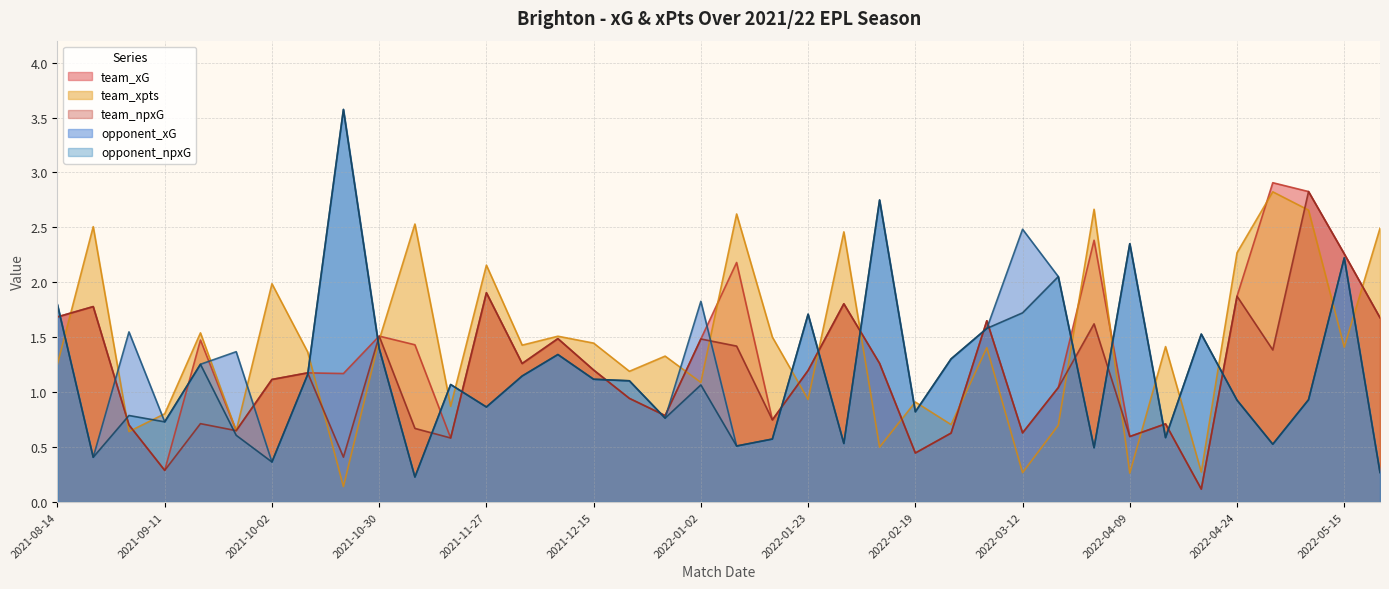

Reading left to right, what are all the values shown in this chart?

team_xG: 2021-08-14=1.7	2021-08-21=1.8	2021-08-28=0.7	2021-09-11=0.3	2021-09-19=1.5	2021-09-27=0.6	2021-10-02=1.1	2021-10-16=1.2	2021-10-23=1.2	2021-10-30=1.5	2021-11-06=1.4	2021-11-20=0.6	2021-11-27=1.9	2021-12-01=1.3	2021-12-04=1.5	2021-12-15=1.2	2021-12-26=0.9	2021-12-29=0.8	2022-01-02=1.5	2022-01-14=2.2	2022-01-18=0.7	2022-01-23=1.2	2022-02-12=1.8	2022-02-15=1.3	2022-02-19=0.4	2022-02-26=0.6	2022-03-05=1.6	2022-03-12=0.6	2022-03-16=1.0	2022-04-02=2.4	2022-04-09=0.6	2022-04-16=0.7	2022-04-20=0.1	2022-04-24=1.9	2022-04-30=2.9	2022-05-07=2.8	2022-05-15=2.3	2022-05-22=1.7
team_xpts: 2021-08-14=1.3	2021-08-21=2.5	2021-08-28=0.6	2021-09-11=0.8	2021-09-19=1.5	2021-09-27=0.6	2021-10-02=2.0	2021-10-16=1.4	2021-10-23=0.1	2021-10-30=1.5	2021-11-06=2.5	2021-11-20=0.9	2021-11-27=2.2	2021-12-01=1.4	2021-12-04=1.5	2021-12-15=1.4	2021-12-26=1.2	2021-12-29=1.3	2022-01-02=1.1	2022-01-14=2.6	2022-01-18=1.5	2022-01-23=0.9	2022-02-12=2.5	2022-02-15=0.5	2022-02-19=0.9	2022-02-26=0.7	2022-03-05=1.4	2022-03-12=0.3	2022-03-16=0.7	2022-04-02=2.7	2022-04-09=0.3	2022-04-16=1.4	2022-04-20=0.3	2022-04-24=2.3	2022-04-30=2.8	2022-05-07=2.7	2022-05-15=1.4	2022-05-22=2.5
team_npxG: 2021-08-14=1.7	2021-08-21=1.8	2021-08-28=0.7	2021-09-11=0.3	2021-09-19=0.7	2021-09-27=0.6	2021-10-02=1.1	2021-10-16=1.2	2021-10-23=0.4	2021-10-30=1.5	2021-11-06=0.7	2021-11-20=0.6	2021-11-27=1.9	2021-12-01=1.3	2021-12-04=1.5	2021-12-15=1.2	2021-12-26=0.9	2021-12-29=0.8	2022-01-02=1.5	2022-01-14=1.4	2022-01-18=0.7	2022-01-23=1.2	2022-02-12=1.8	2022-02-15=1.3	2022-02-19=0.4	2022-02-26=0.6	2022-03-05=1.6	2022-03-12=0.6	2022-03-16=1.0	2022-04-02=1.6	2022-04-09=0.6	2022-04-16=0.7	2022-04-20=0.1	2022-04-24=1.9	2022-04-30=1.4	2022-05-07=2.8	2022-05-15=2.3	2022-05-22=1.7
opponent_xG: 2021-08-14=1.8	2021-08-21=0.4	2021-08-28=1.5	2021-09-11=0.7	2021-09-19=1.3	2021-09-27=1.4	2021-10-02=0.4	2021-10-16=1.2	2021-10-23=3.6	2021-10-30=1.4	2021-11-06=0.2	2021-11-20=1.1	2021-11-27=0.9	2021-12-01=1.1	2021-12-04=1.3	2021-12-15=1.1	2021-12-26=1.1	2021-12-29=0.8	2022-01-02=1.8	2022-01-14=0.5	2022-01-18=0.6	2022-01-23=1.7	2022-02-12=0.5	2022-02-15=2.7	2022-02-19=0.8	2022-02-26=1.3	2022-03-05=1.6	2022-03-12=2.5	2022-03-16=2.1	2022-04-02=0.5	2022-04-09=2.4	2022-04-16=0.6	2022-04-20=1.5	2022-04-24=0.9	2022-04-30=0.5	2022-05-07=0.9	2022-05-15=2.2	2022-05-22=0.3
opponent_npxG: 2021-08-14=1.8	2021-08-21=0.4	2021-08-28=0.8	2021-09-11=0.7	2021-09-19=1.3	2021-09-27=0.6	2021-10-02=0.4	2021-10-16=1.2	2021-10-23=3.6	2021-10-30=1.4	2021-11-06=0.2	2021-11-20=1.1	2021-11-27=0.9	2021-12-01=1.1	2021-12-04=1.3	2021-12-15=1.1	2021-12-26=1.1	2021-12-29=0.8	2022-01-02=1.1	2022-01-14=0.5	2022-01-18=0.6	2022-01-23=1.7	2022-02-12=0.5	2022-02-15=2.7	2022-02-19=0.8	2022-02-26=1.3	2022-03-05=1.6	2022-03-12=1.7	2022-03-16=2.1	2022-04-02=0.5	2022-04-09=2.4	2022-04-16=0.6	2022-04-20=1.5	2022-04-24=0.9	2022-04-30=0.5	2022-05-07=0.9	2022-05-15=2.2	2022-05-22=0.3